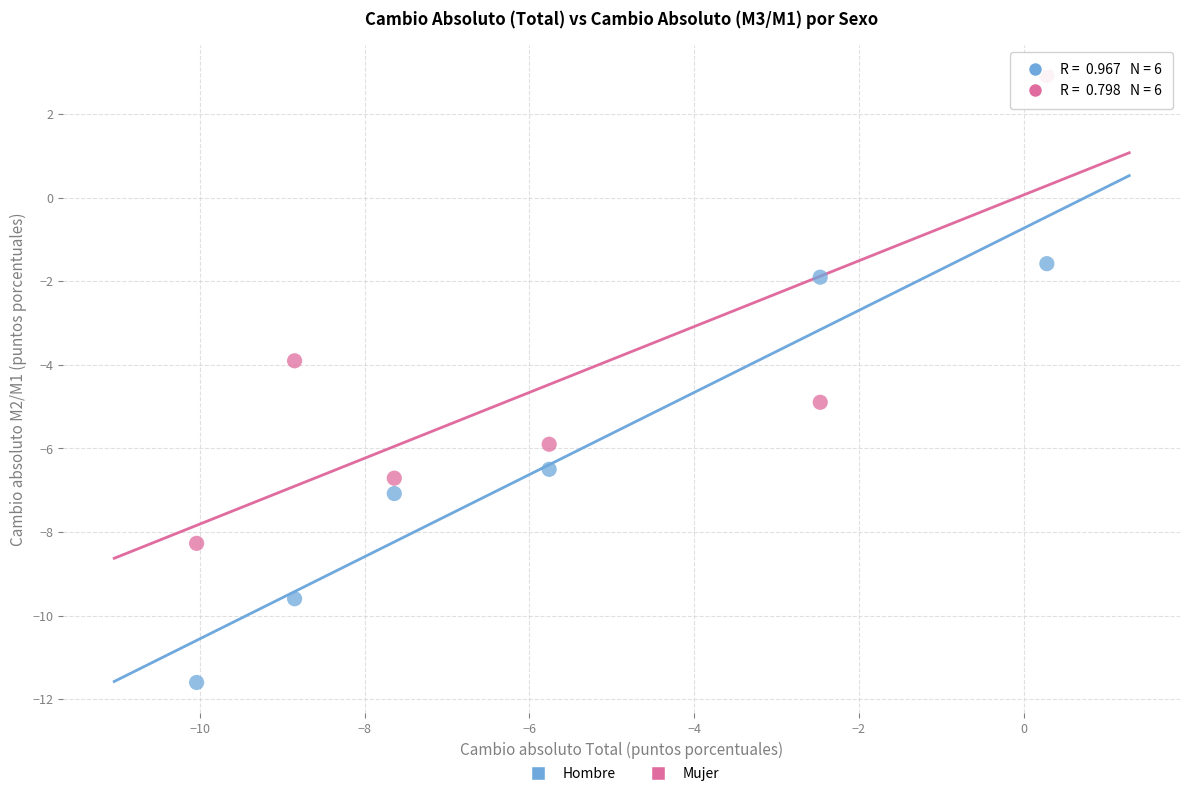

Across all data points, what is the range of X values (max minus min)?

10.3